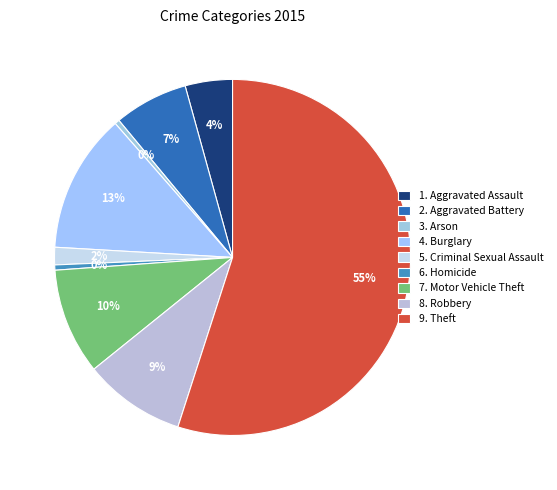

How many segments does this pie chart have?

9